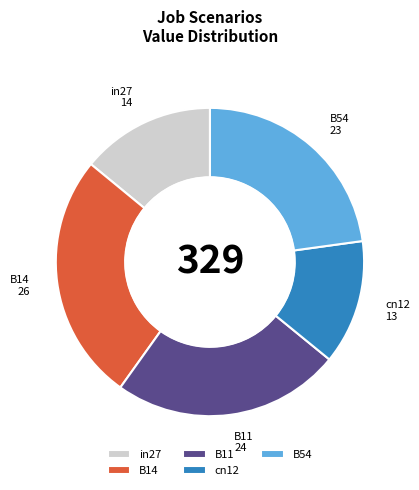

True or false: B14 accounts for 26% of the total.

True